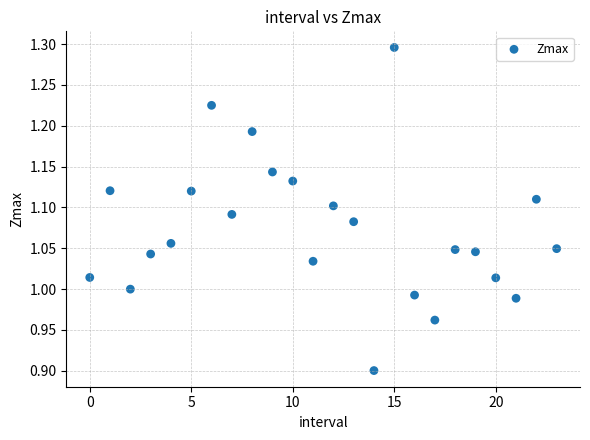

How many data points are displayed?

24